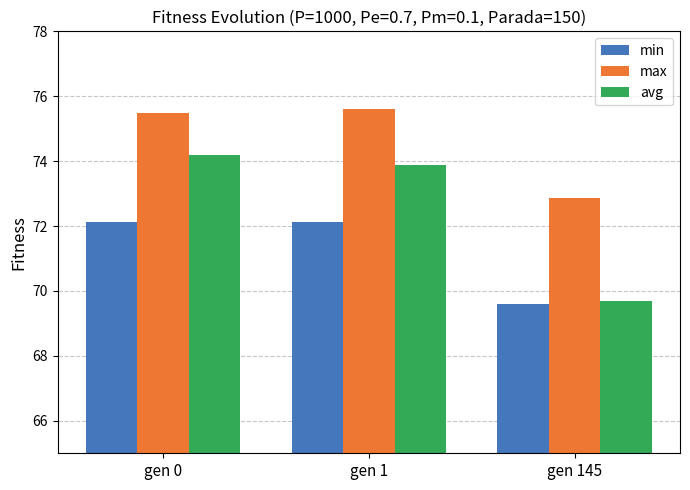

What is the sum of all max values?

224.0